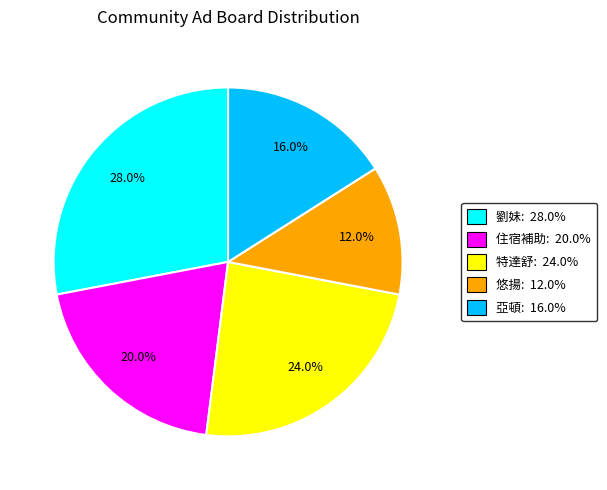

Does any single category account for the majority?

No